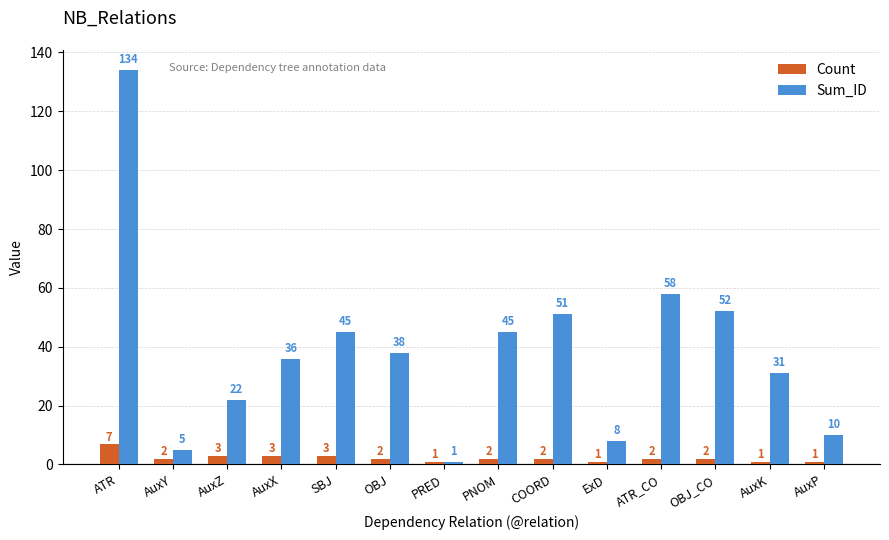

The value of Count at OBJ is 2. True or false?

True